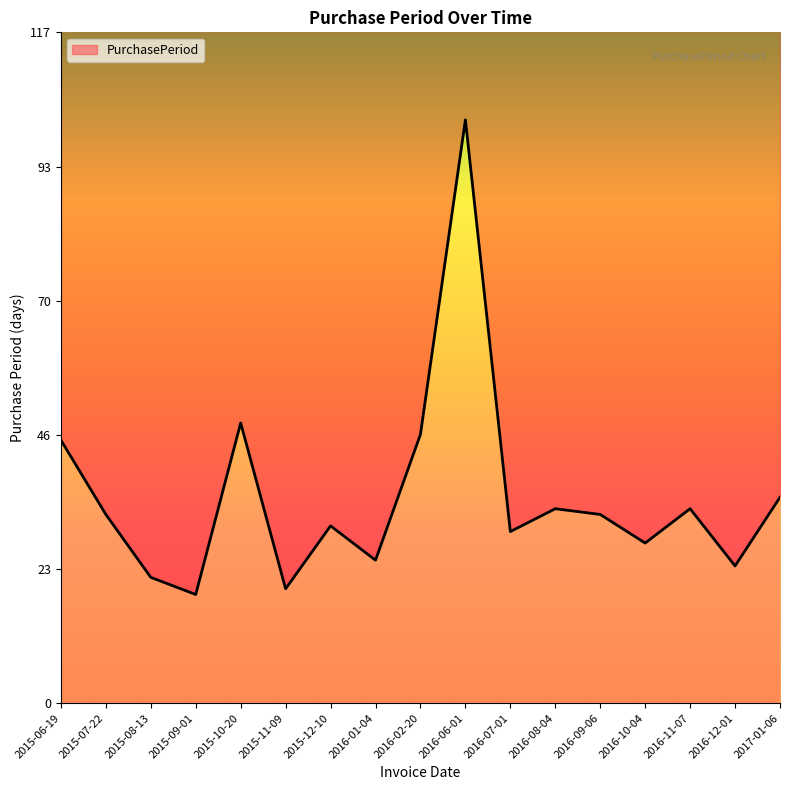

What is the sum of the values at 2016-11-07 and 2016-02-20?

81